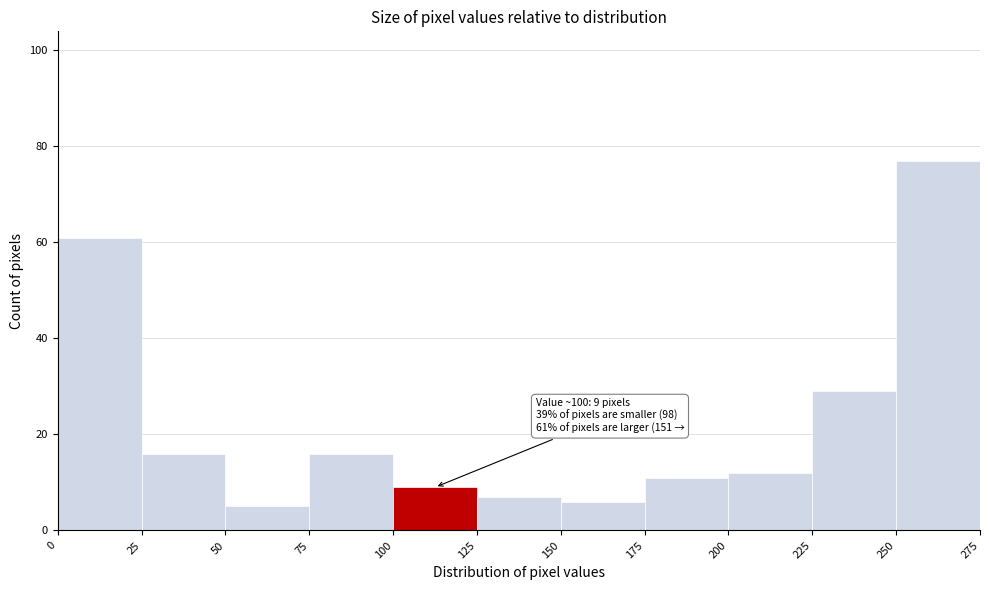

Over which range of the x-axis is the bar tallest?

250 to 275